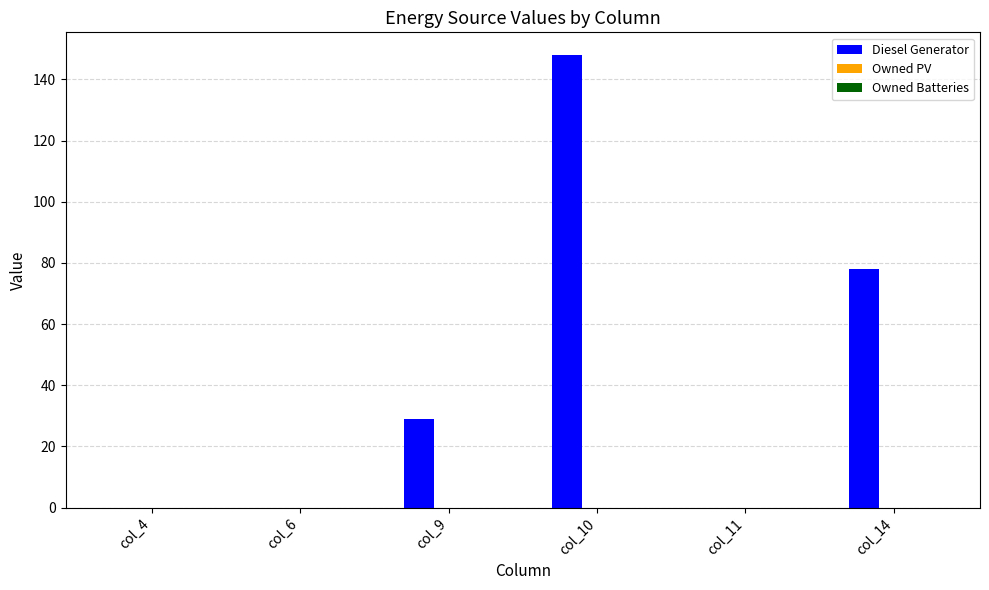

Reading right to left, list all the values displayed in this chart.

col_14=78	col_11=0	col_10=148	col_9=29	col_6=0	col_4=0